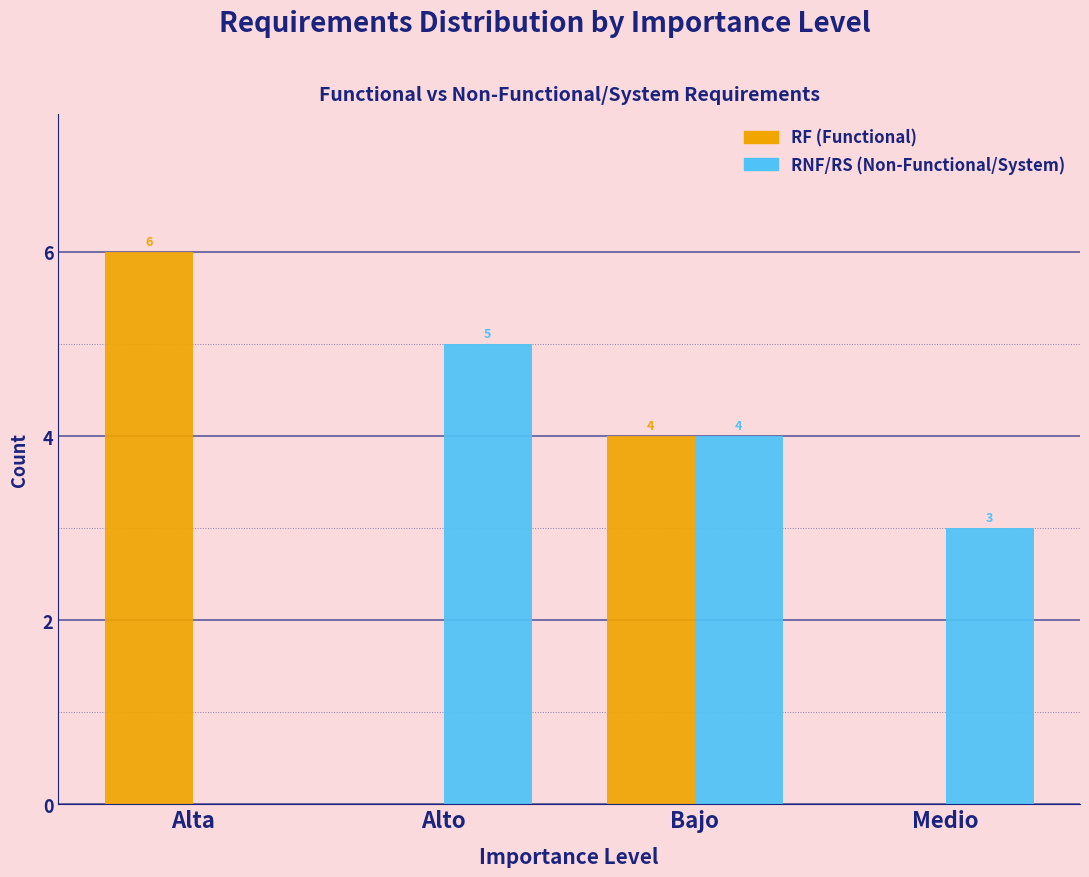

Reading right to left, extract all data points from this chart.

RF (Functional): Medio=0	Bajo=4	Alto=0	Alta=6
RNF/RS (Non-Functional/System): Medio=3	Bajo=4	Alto=5	Alta=0